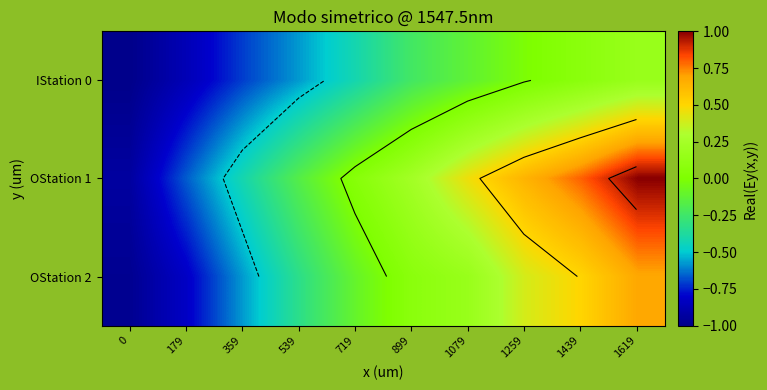

The value of IStation 0 at 1619 is 0.2. True or false?

False